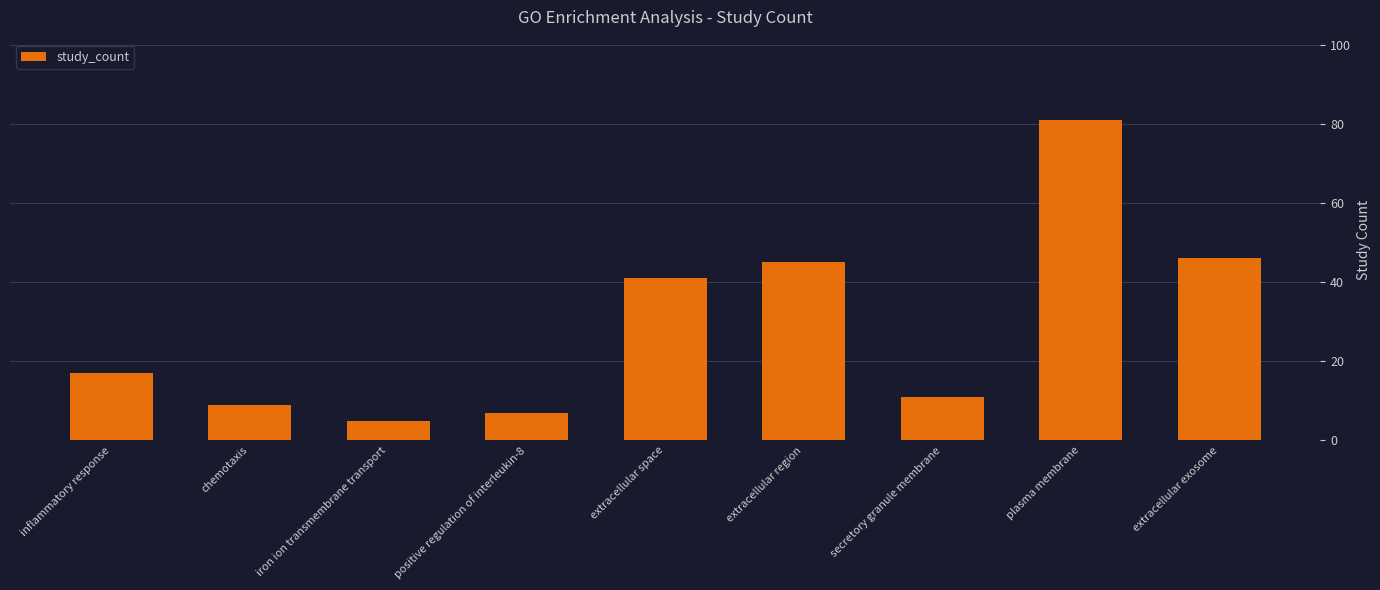

What is the minimum value shown in the chart?

5